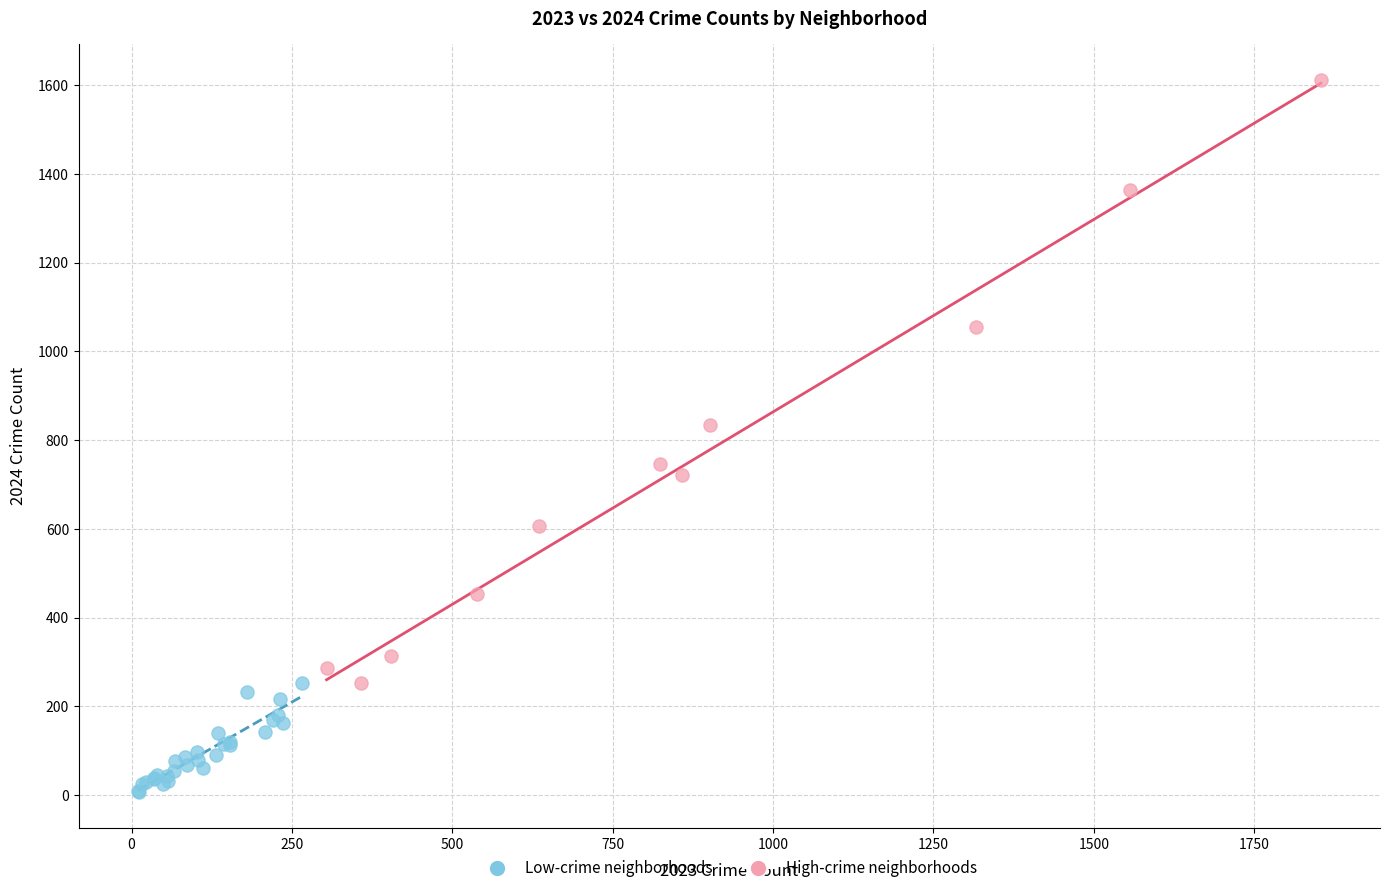

Which series has the largest Y range (max minus min)?

High-crime neighborhoods